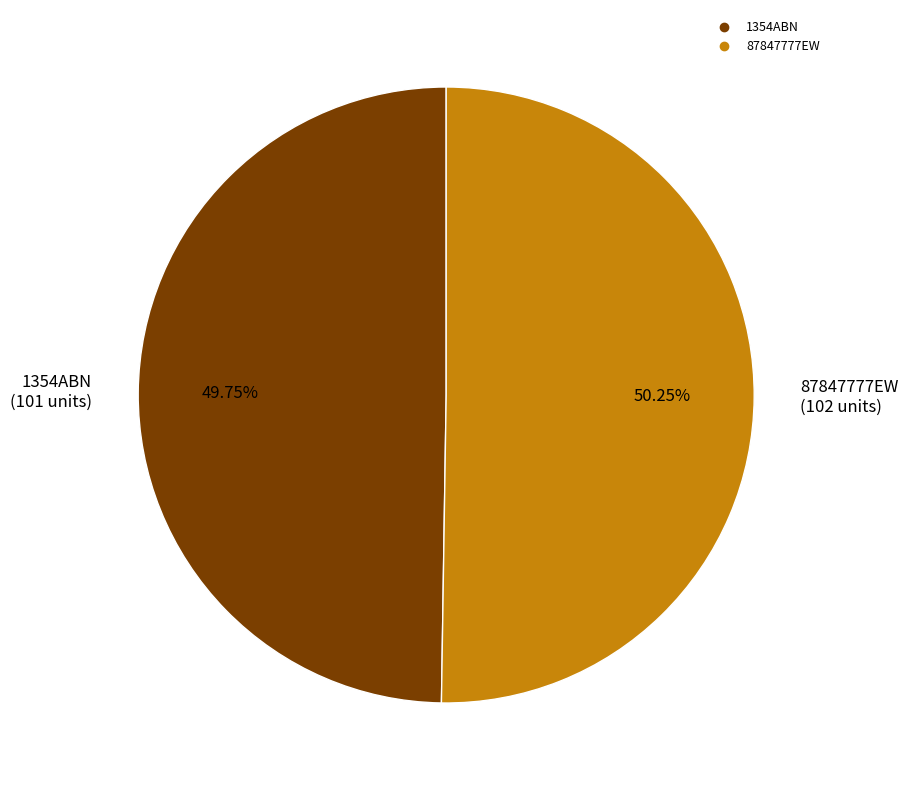

To the nearest percent, what percentage of the pie is 87847777EW?

50%